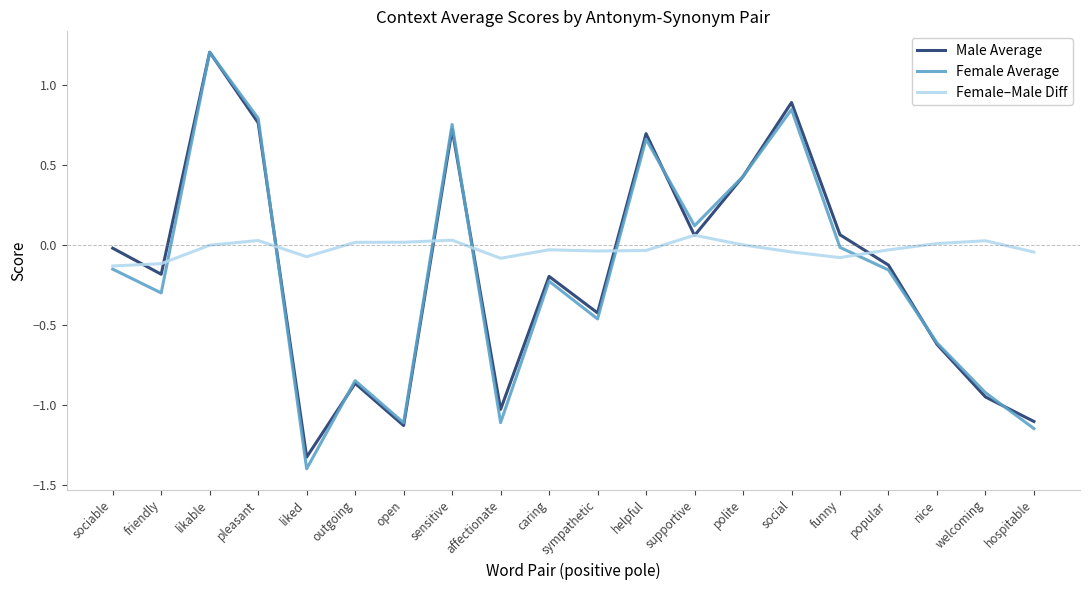

Which label corresponds to the smallest value in the chart?

liked